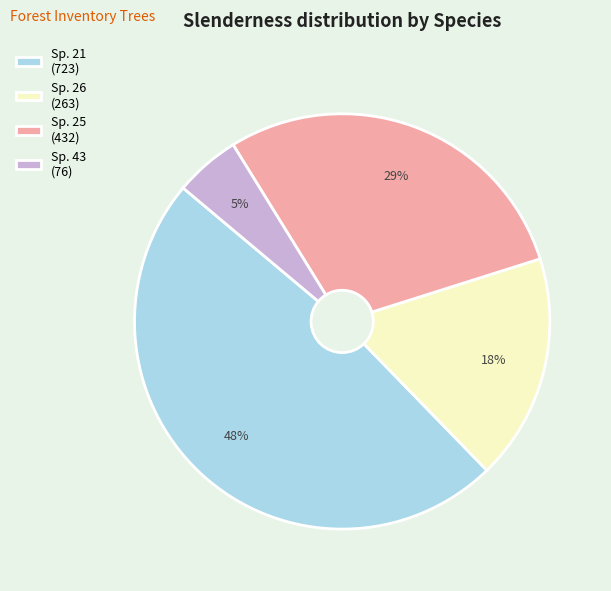

Is there any slice that represents more than half of the pie?

No